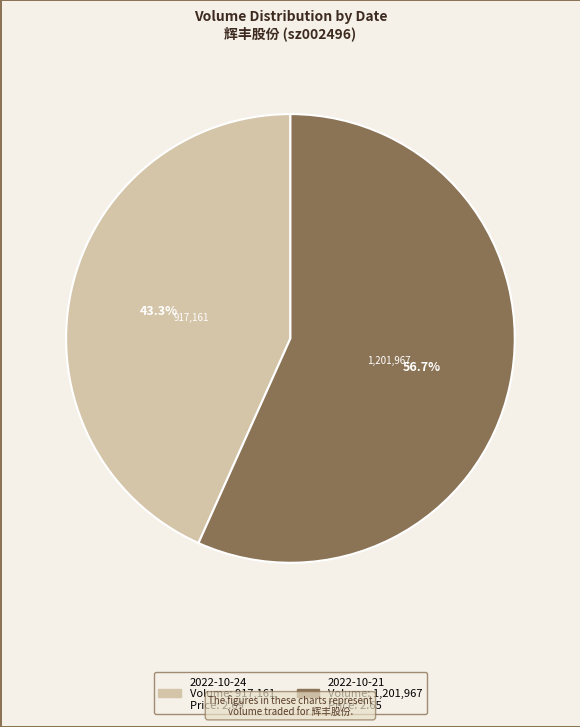

True or false: 2022-10-21 accounts for 70% of the total.

False